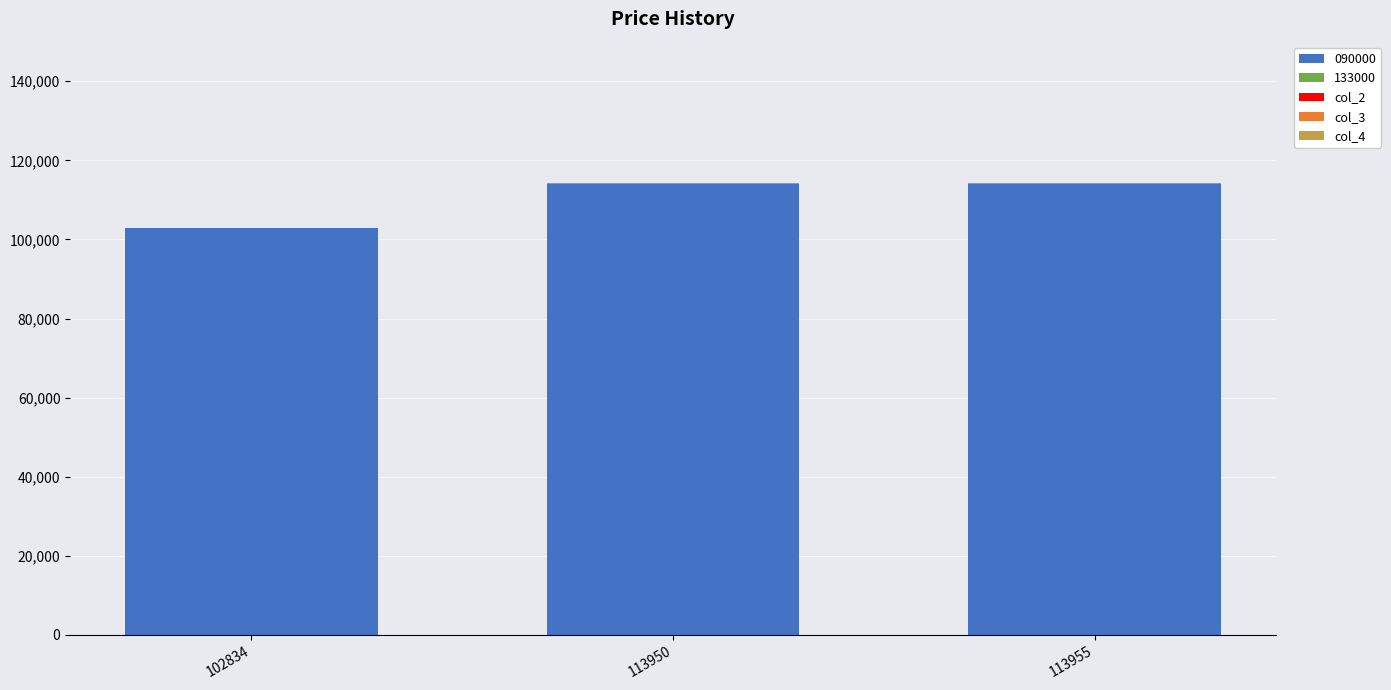

What is the highest value of the 090000 series?

113955.0